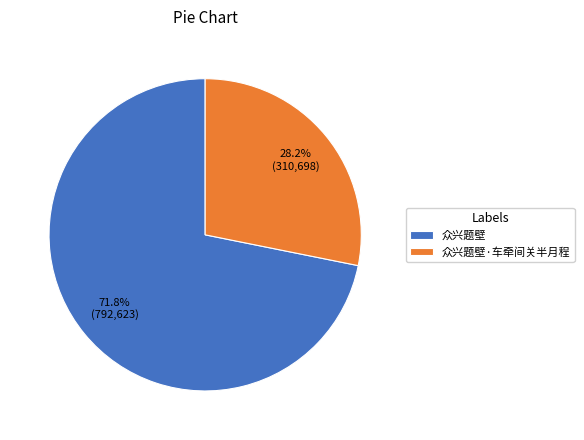

Combined, do 众兴题壁·车牵间关半月程 and 众兴题壁 account for over 50%?

Yes